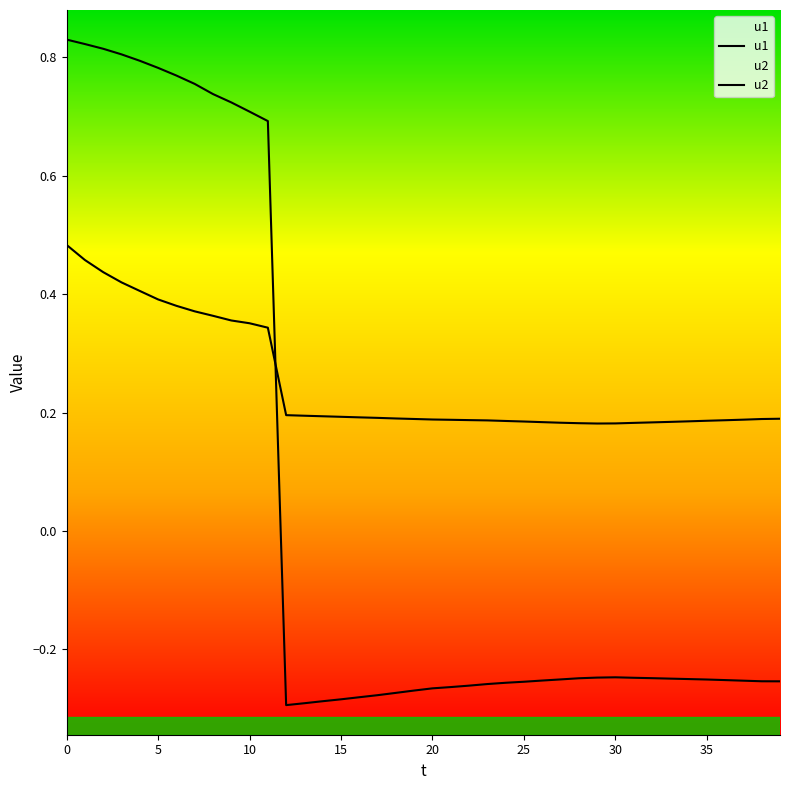

Count the number of categories in the chart.

40